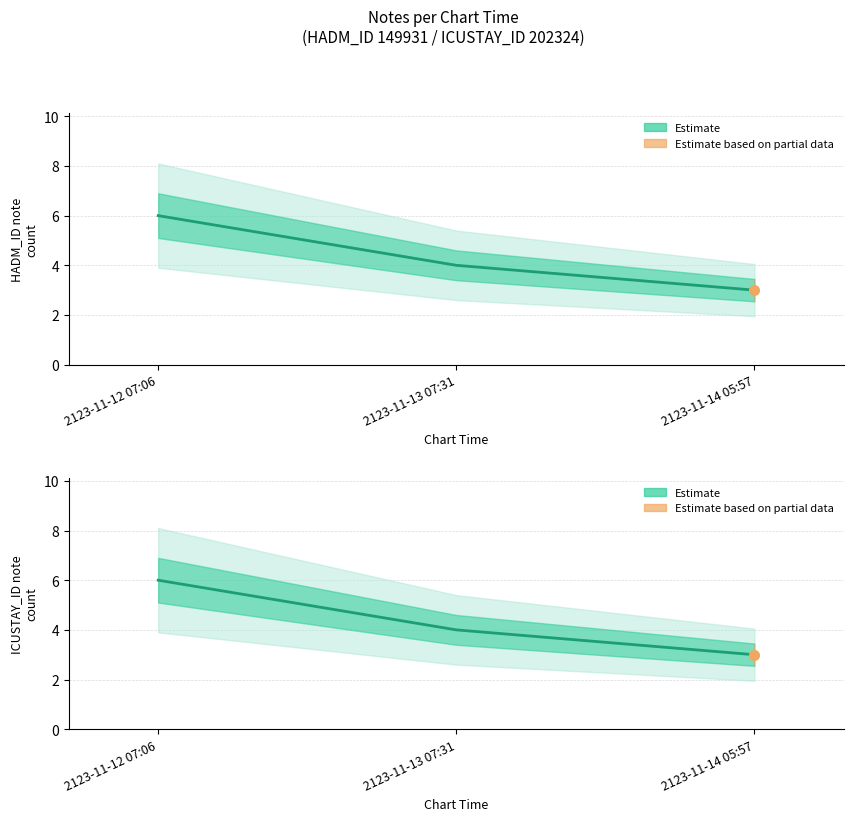

What value does the ICUSTAY_ID – Estimate series have at 2123-11-12 07:06?

6